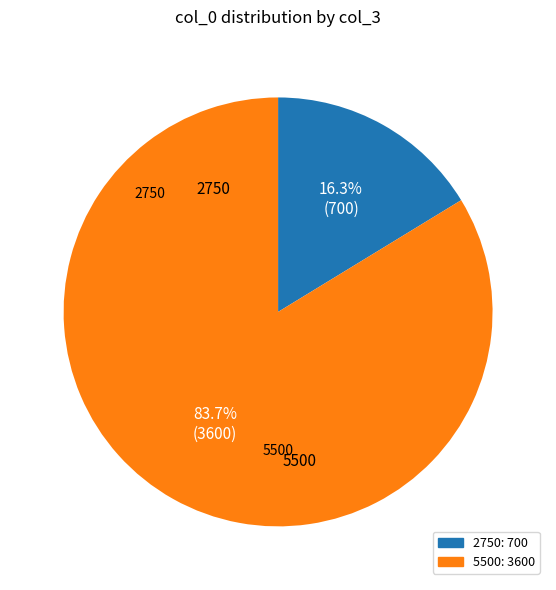

Is there a majority slice in this chart?

Yes